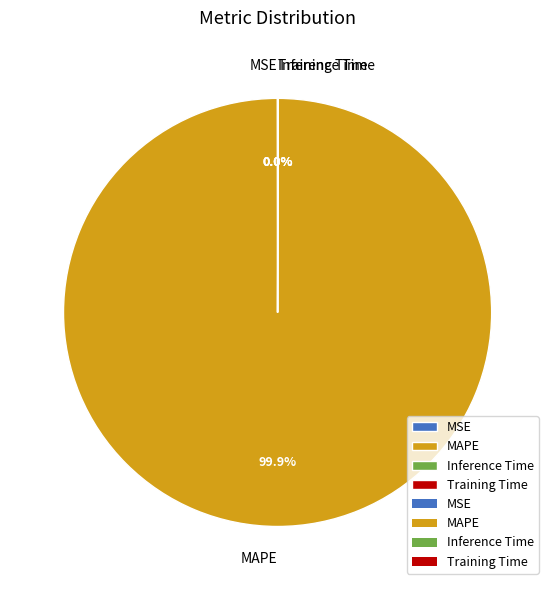

What is the largest slice in the pie chart?

MAPE